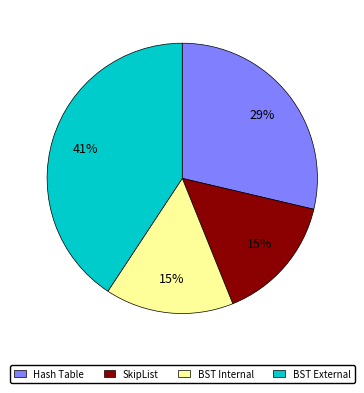

Does Hash Table represent more than half of the total?

No